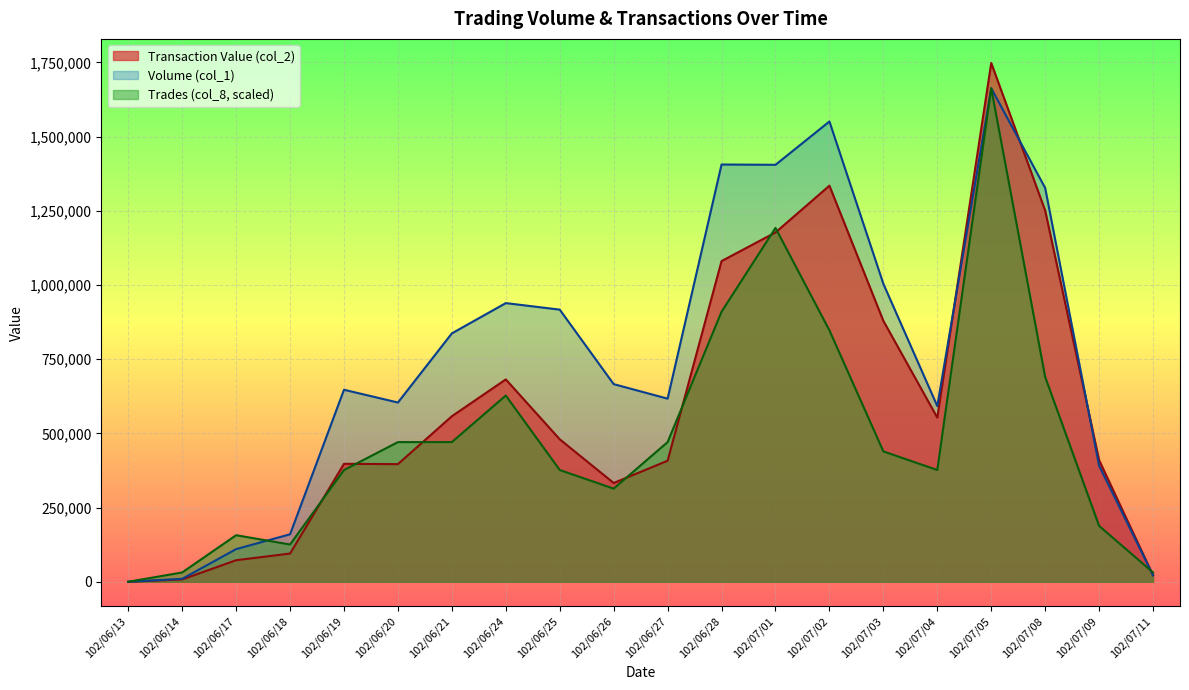

Rank the series at 102/06/13 from lowest to highest value.

Volume (col_1), Transaction Value (col_2), Trades (col_8)